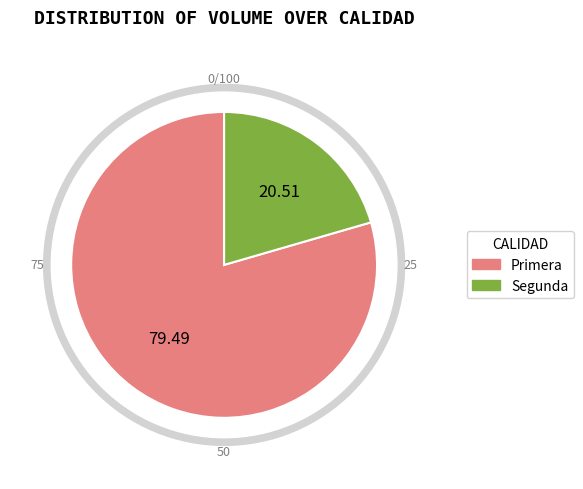

To the nearest percent, what portion does Primera represent?

79%